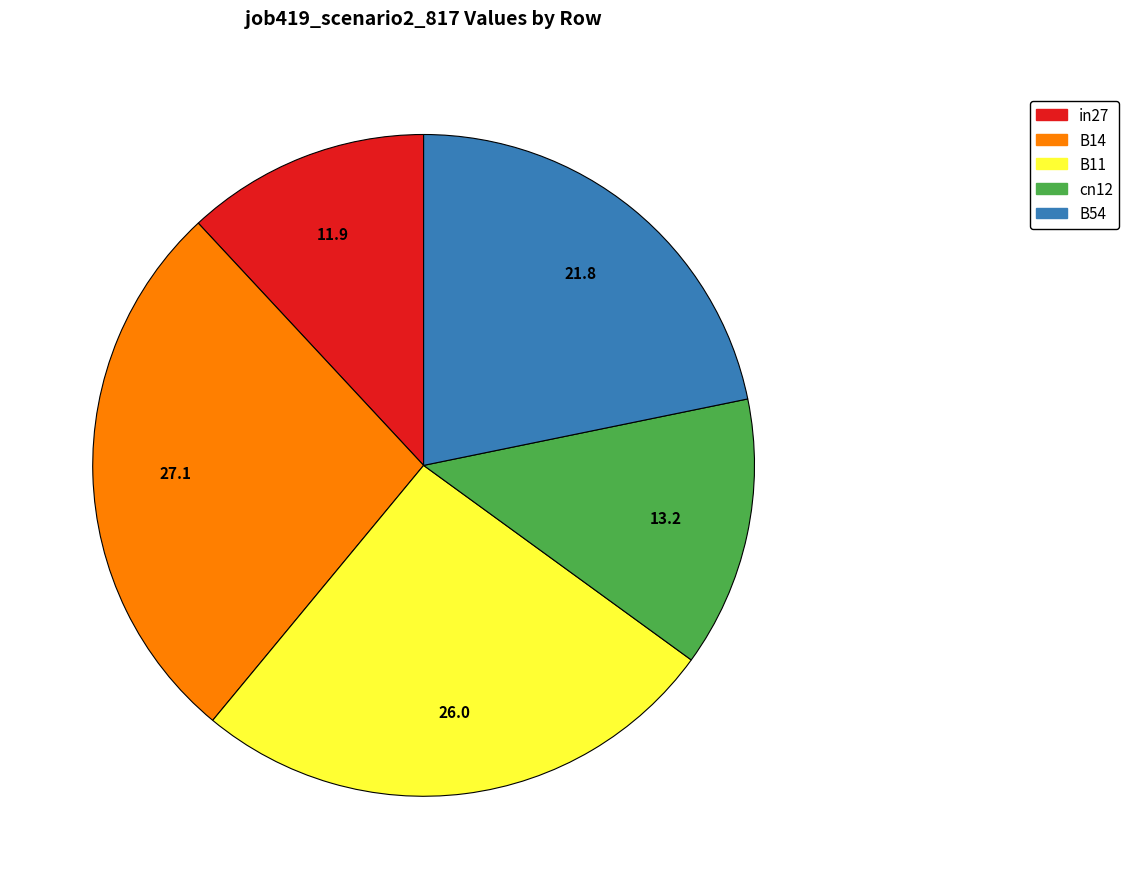

True or false: cn12 accounts for 13% of the total.

True